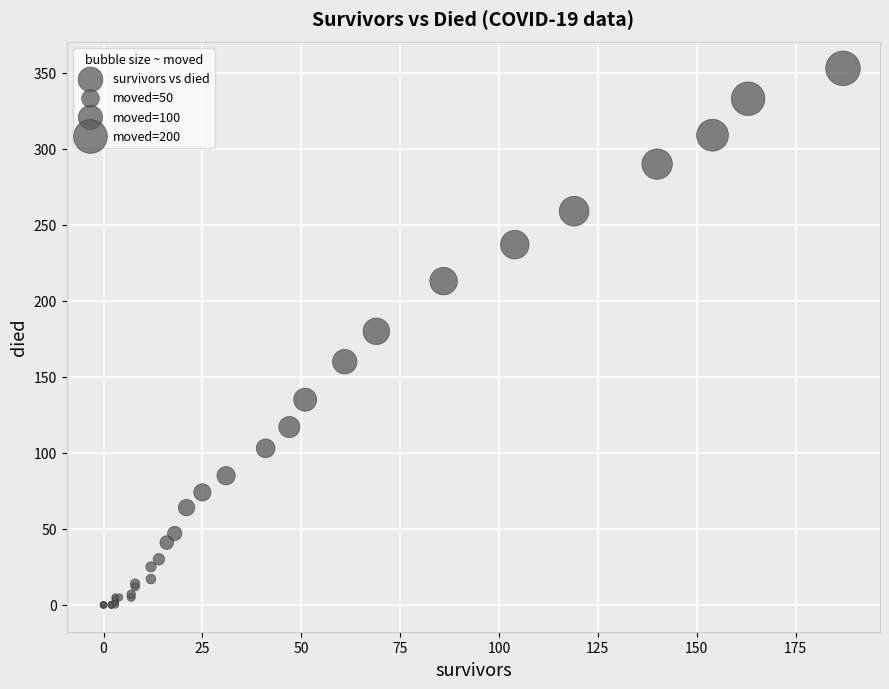

What Y value in the scatter plot is closest to 176?

180